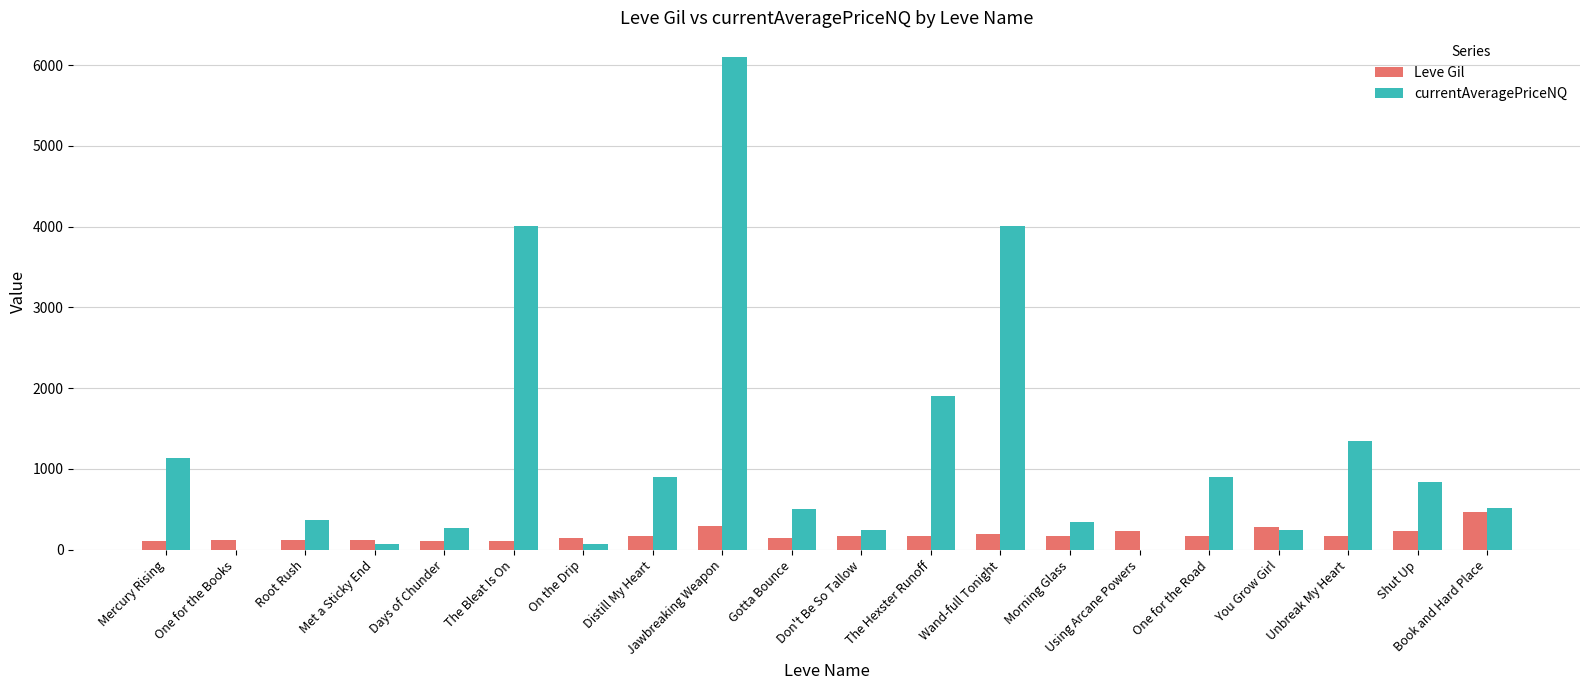

Which series has the largest total across all categories?

currentAveragePriceNQ